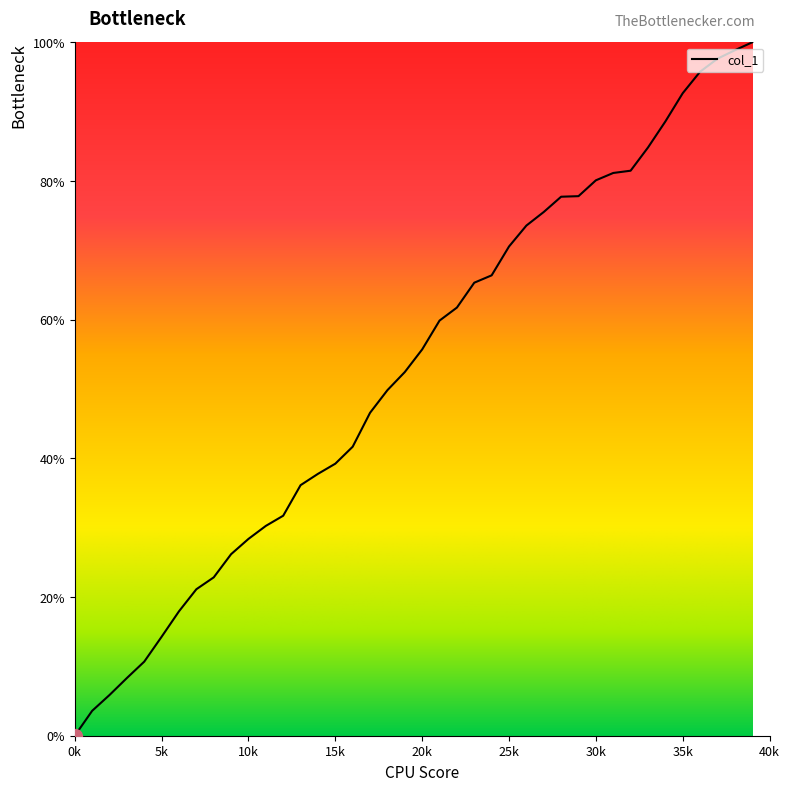

What is the greatest value displayed?

100.0